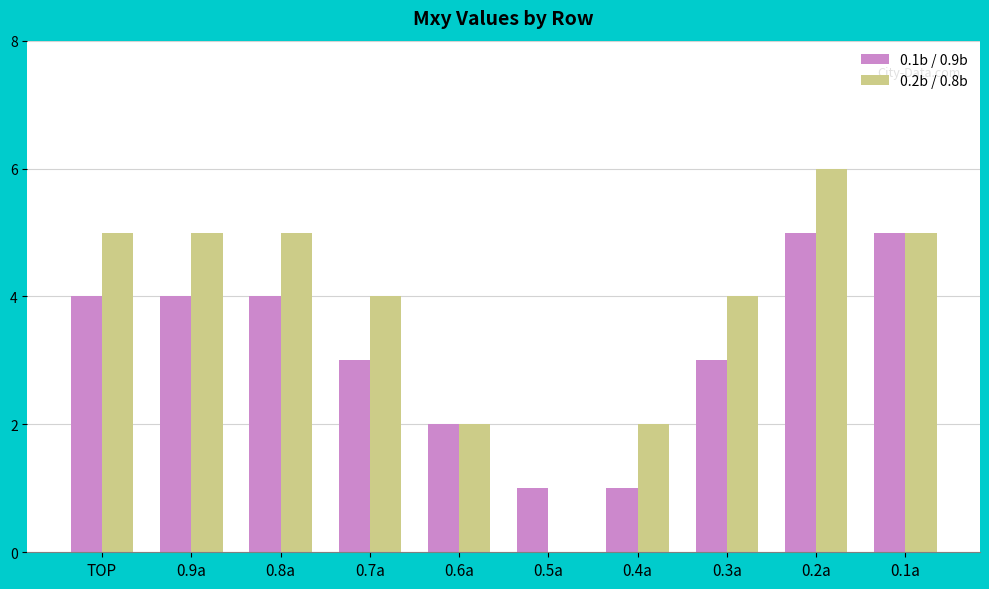

What are all the series names shown in the legend?

0.1b / 0.9b, 0.2b / 0.8b